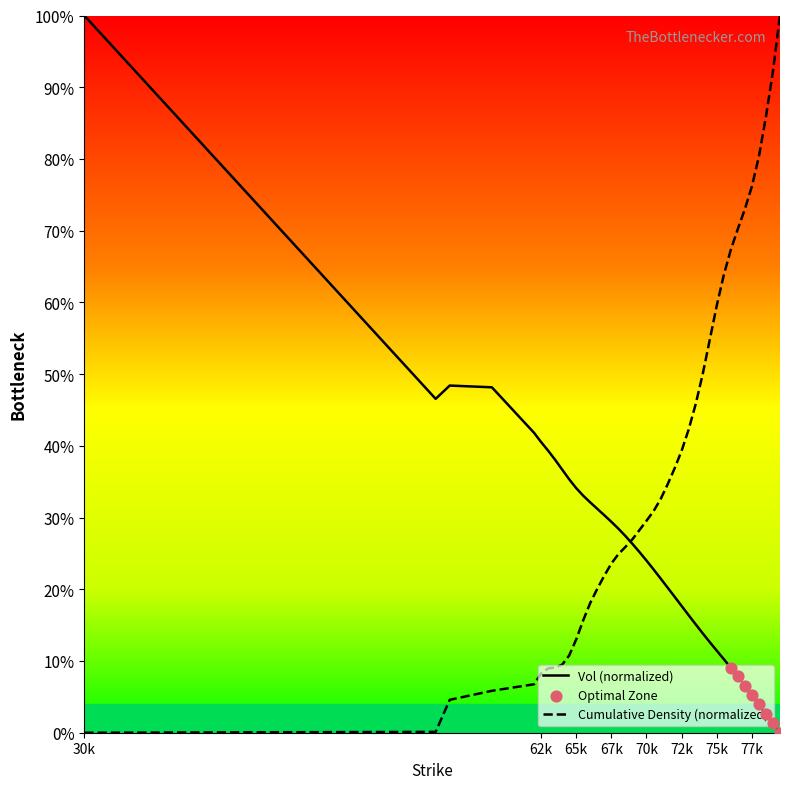

Rank the series by their average value, from highest to lowest.

Cumulative Density (normalized), Vol (normalized)